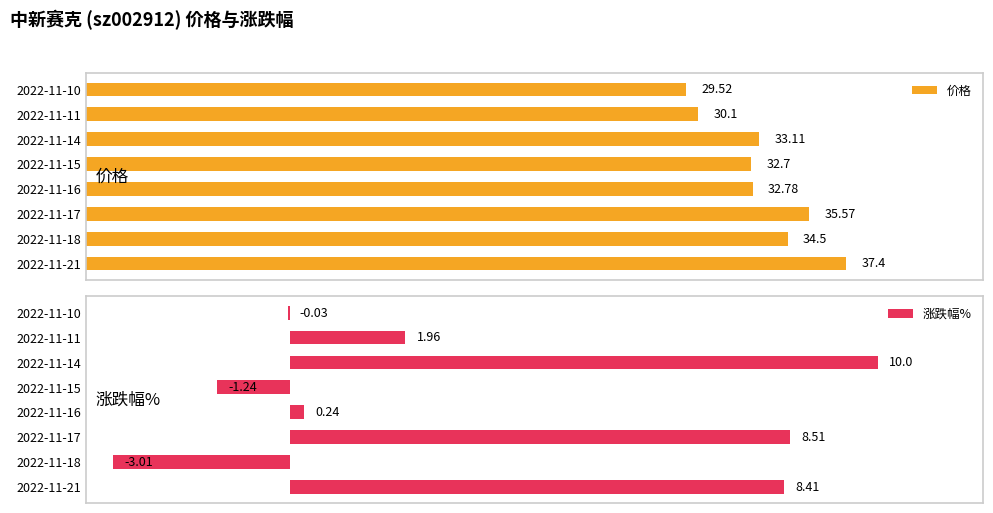

How many distinct data groups are displayed?

2